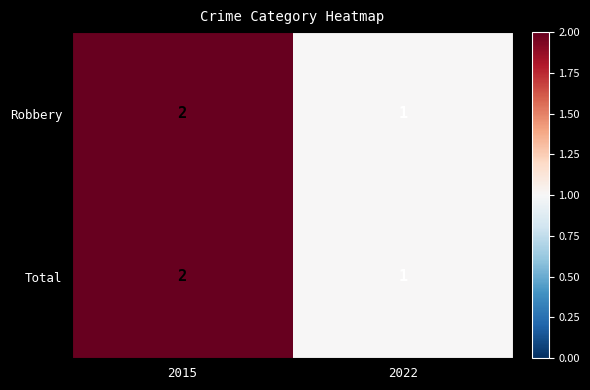

Count the number of categories in the chart.

2